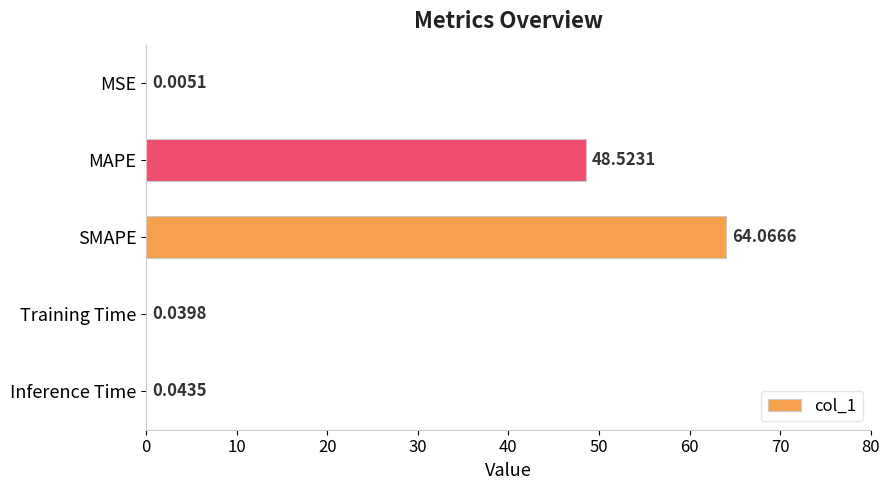

What is the ratio of the value at MAPE to the value at SMAPE?

0.8